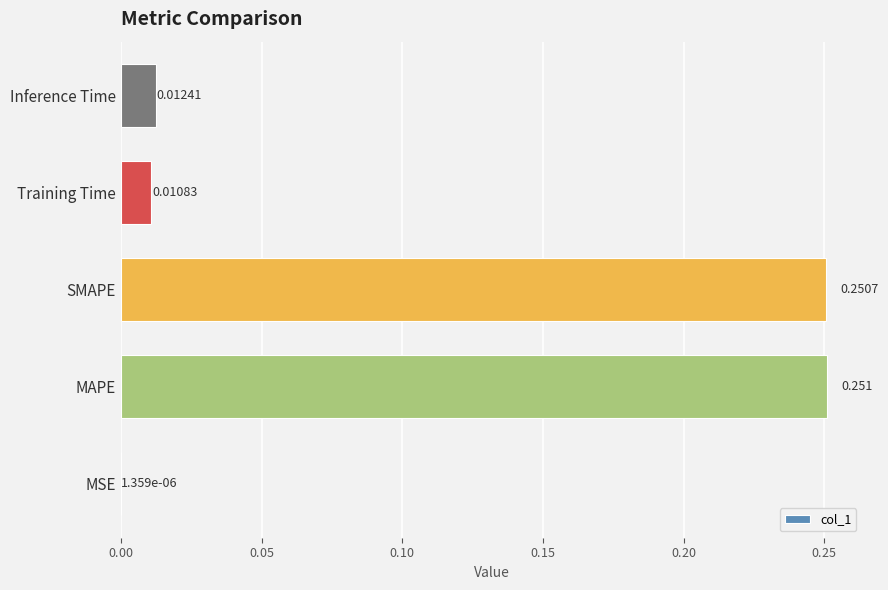

Which has a higher value, MAPE or Inference Time?

MAPE